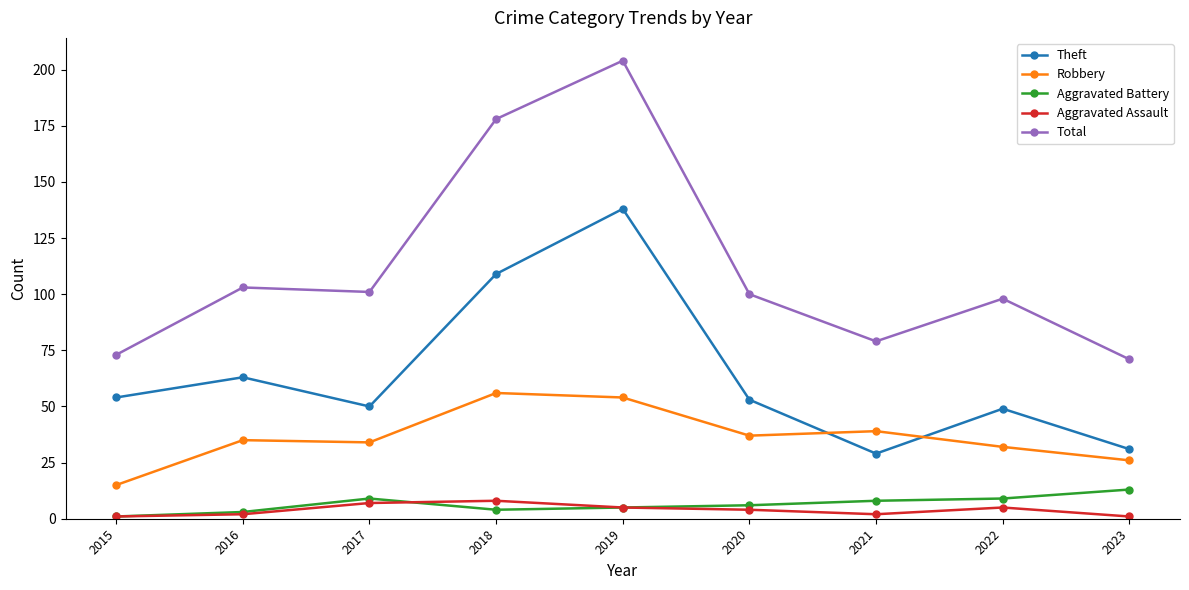

What are all the series names shown in the legend?

Theft, Robbery, Aggravated Battery, Aggravated Assault, Total